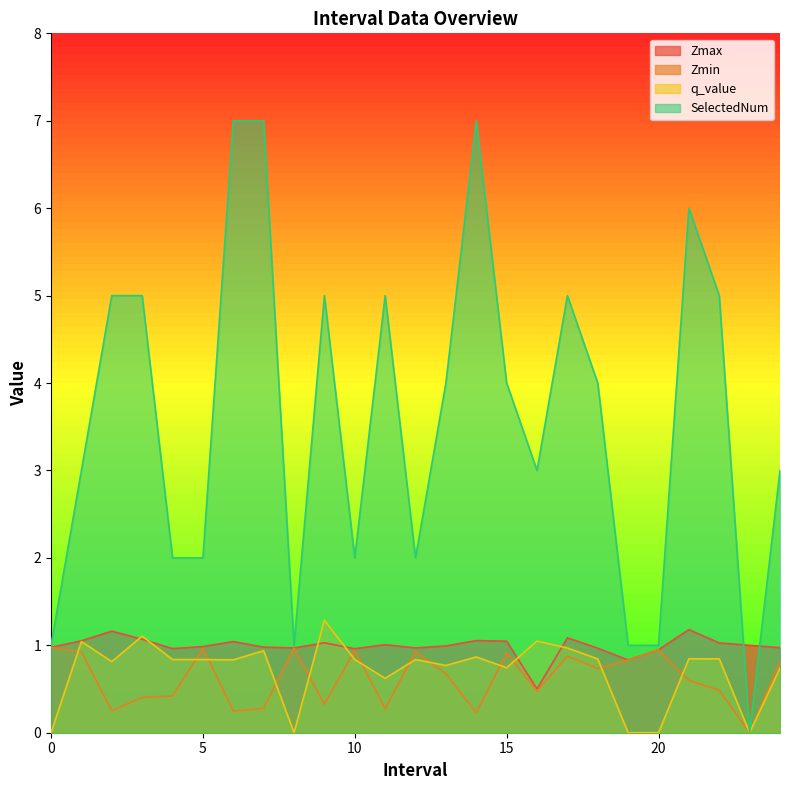

Where is the first local maximum for Zmin?

5.0